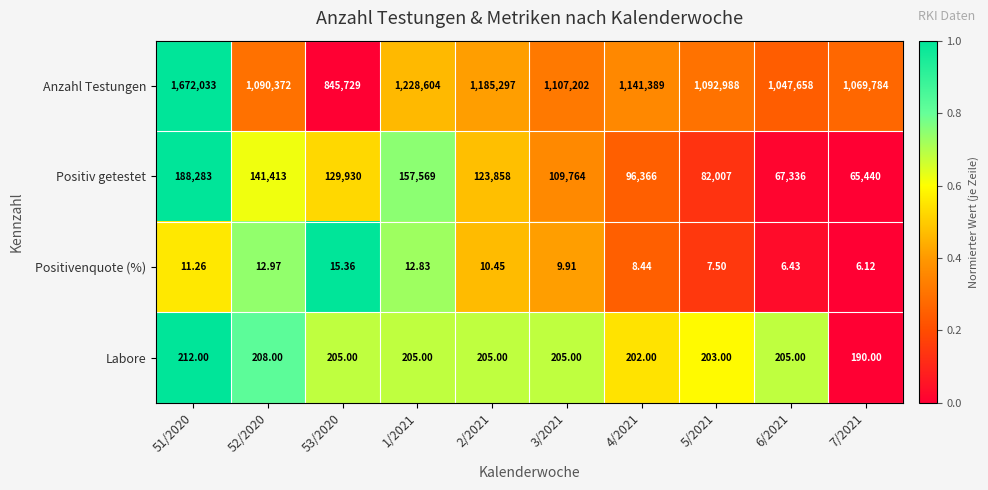

Between 3/2021 and 4/2021, which series saw the biggest shift?

Anzahl Testungen